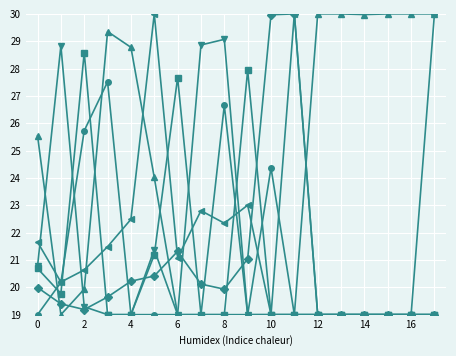

What is the greatest value displayed?

30.0